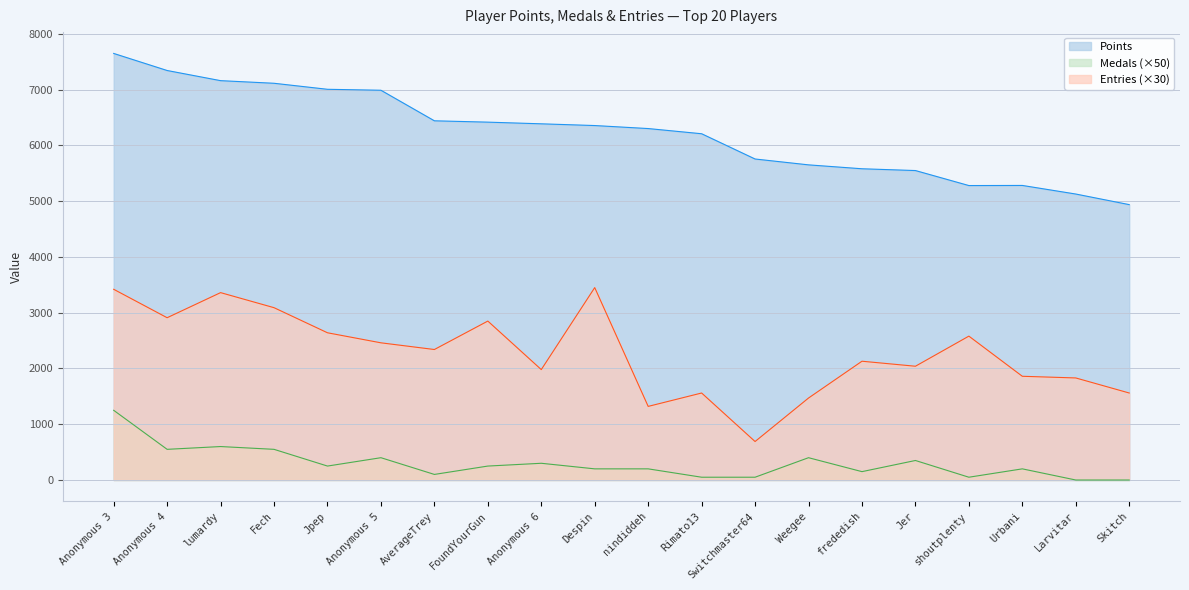

List the series in order of their overall mean, highest first.

Points, Entries (×30), Medals (×50)